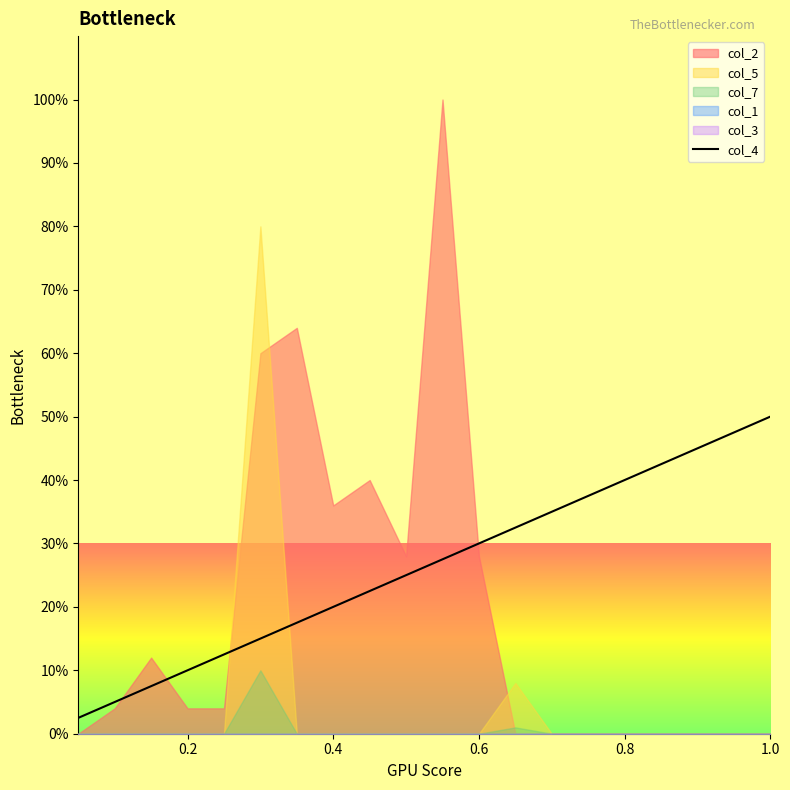

What is the lowest value of the col_4 series?

2.5